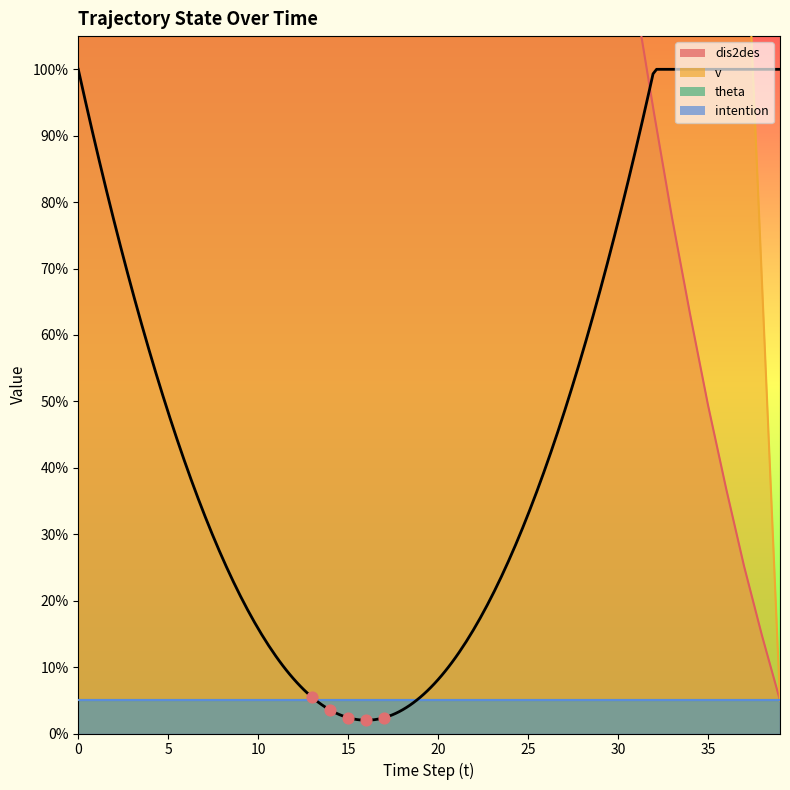

Which series reaches the maximum Y coordinate?

dis2des